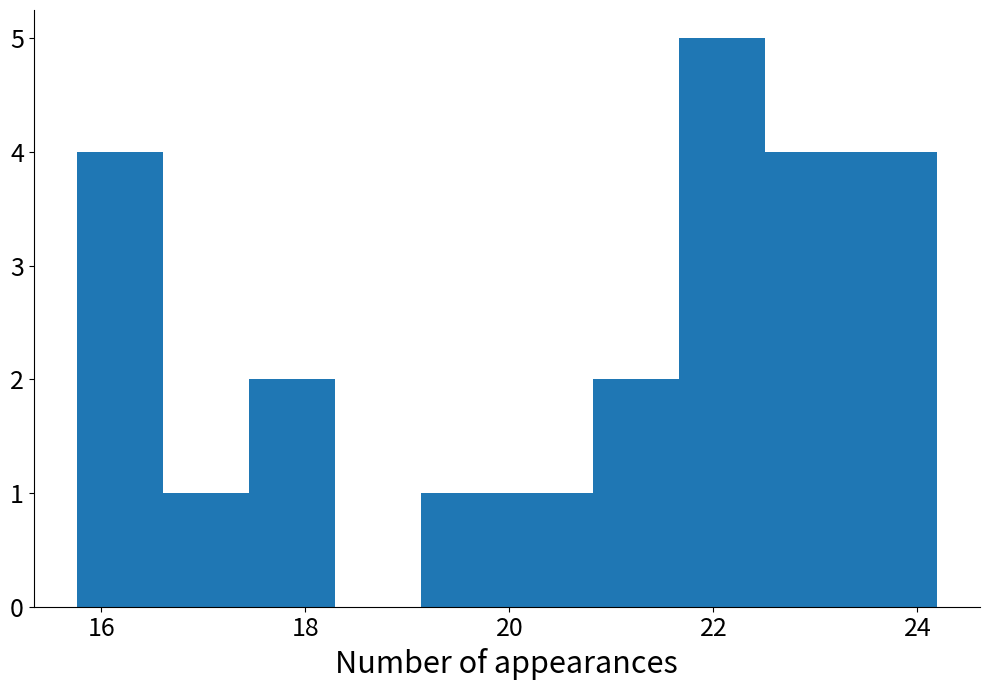

What is the height of the bar covering 21.6 to 22.6 on the x-axis? Neither the bar edges nor the heights are printed on the chart, so give them approximately, as read against the axes.

5